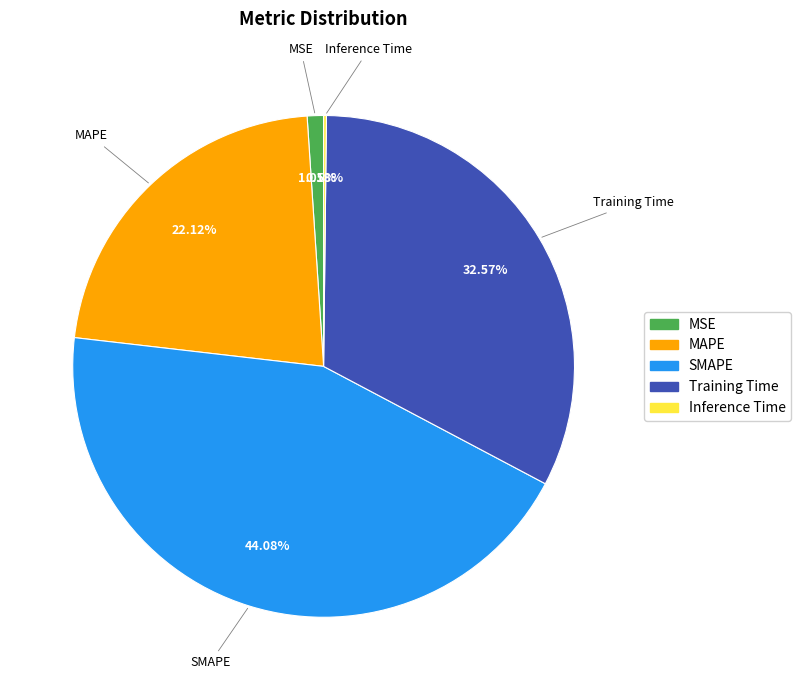

Approximately how many times larger is the value at MAPE compared to Training Time?

0.7